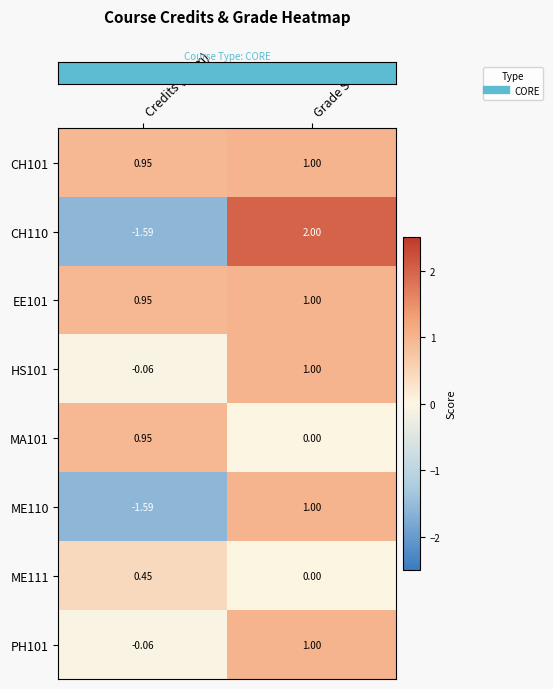

Rank the categories by EE101 value from lowest to highest.

Credits (norm), Grade Score